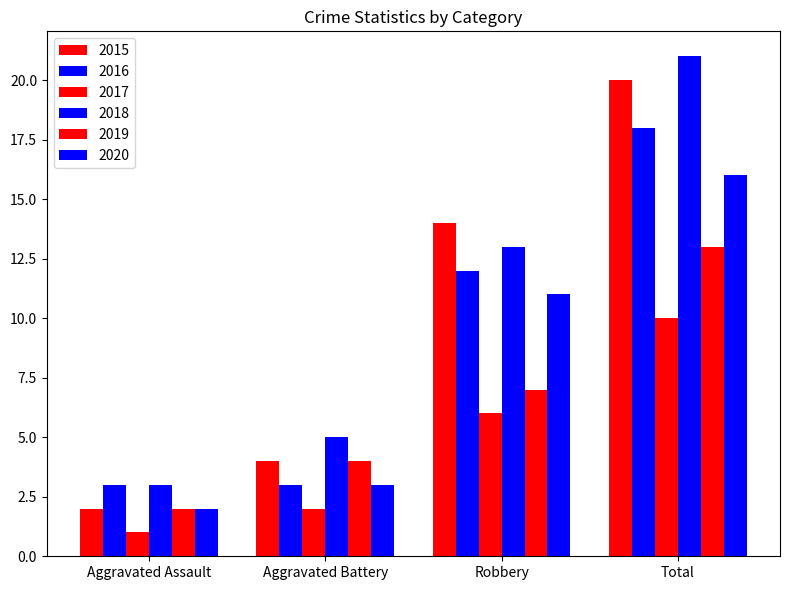

How many values in the 2020 series are below 11?

2